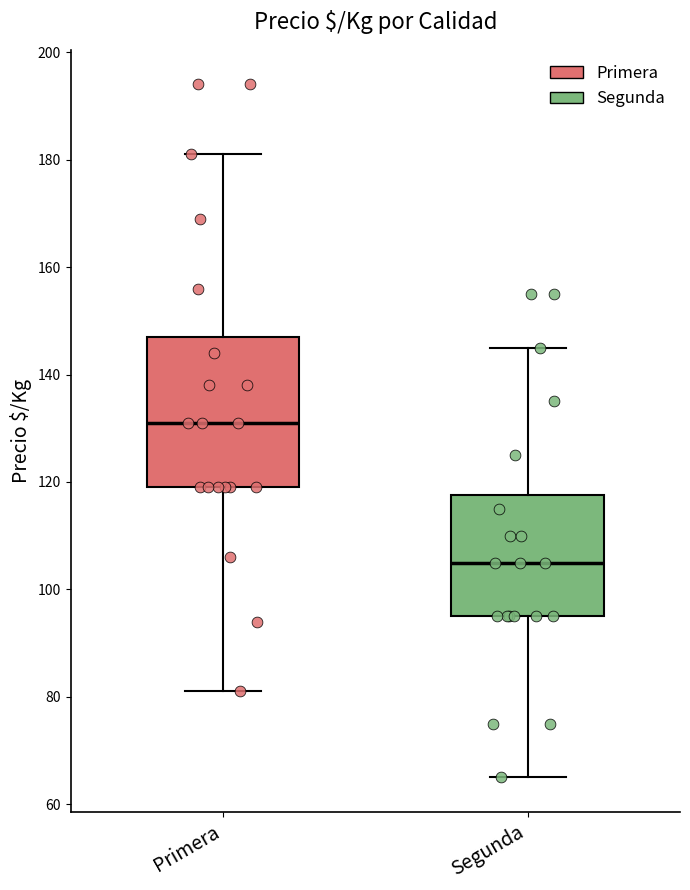

Reading left to right, transcribe this box plot: for each box, give where its median line is, the range the box spans, and where its two whiskers end, as read against the y-axis. The values are not printed on the chart, so give them approximately, as read against the axis.

Primera: median 132, box 120 to 148, whiskers 82 to 182
Segunda: median 106, box 96 to 118, whiskers 66 to 146